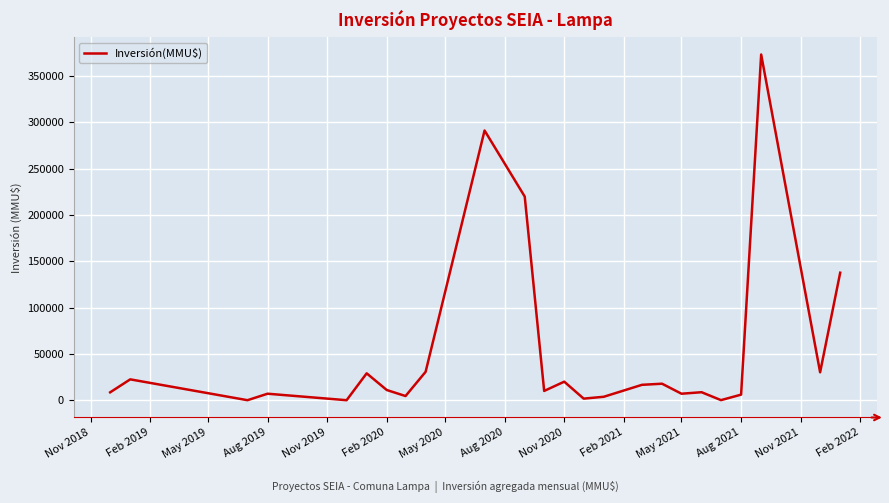

What is the difference between the maximum and minimum values?

373000